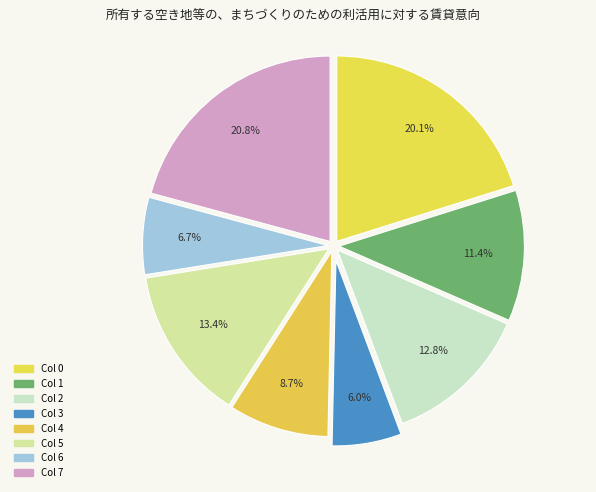

How many slices are in this pie chart?

8